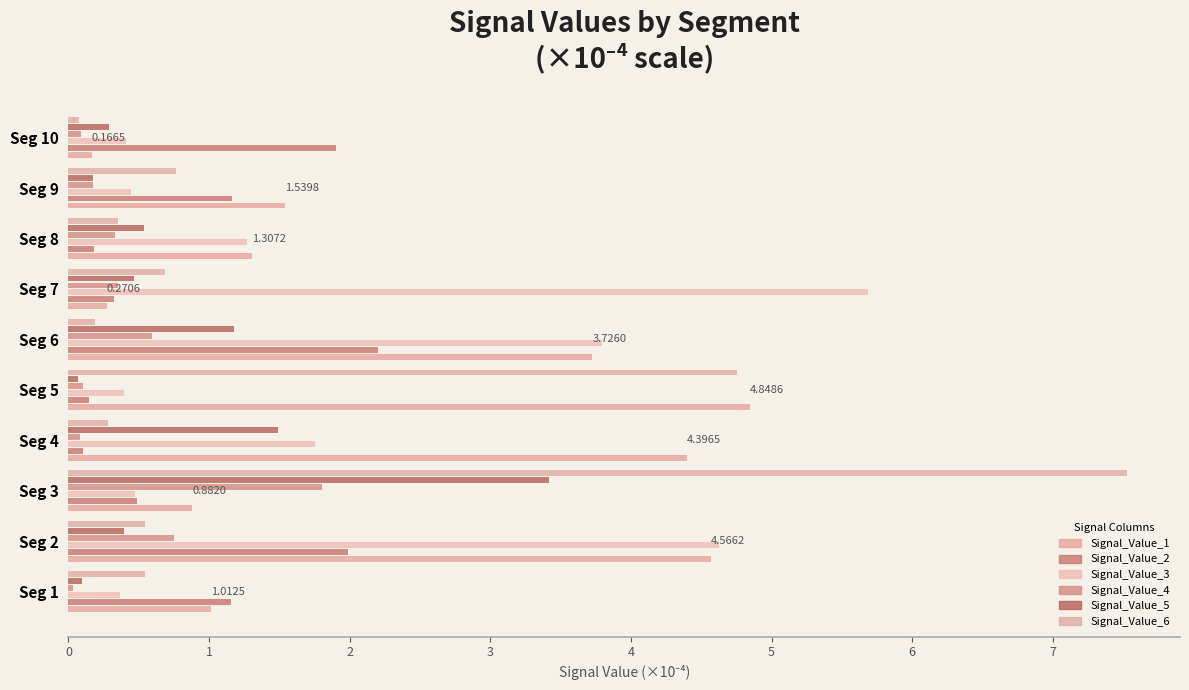

Count the number of categories in the chart.

10